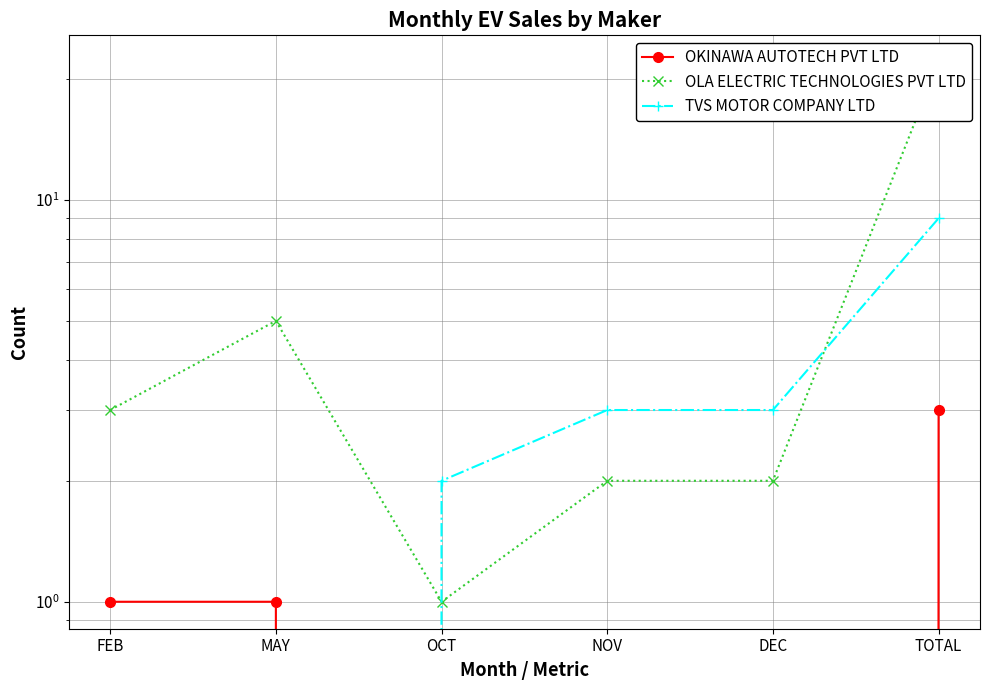

Which series changed the most between NOV and TOTAL?

OLA ELECTRIC TECHNOLOGIES PVT LTD